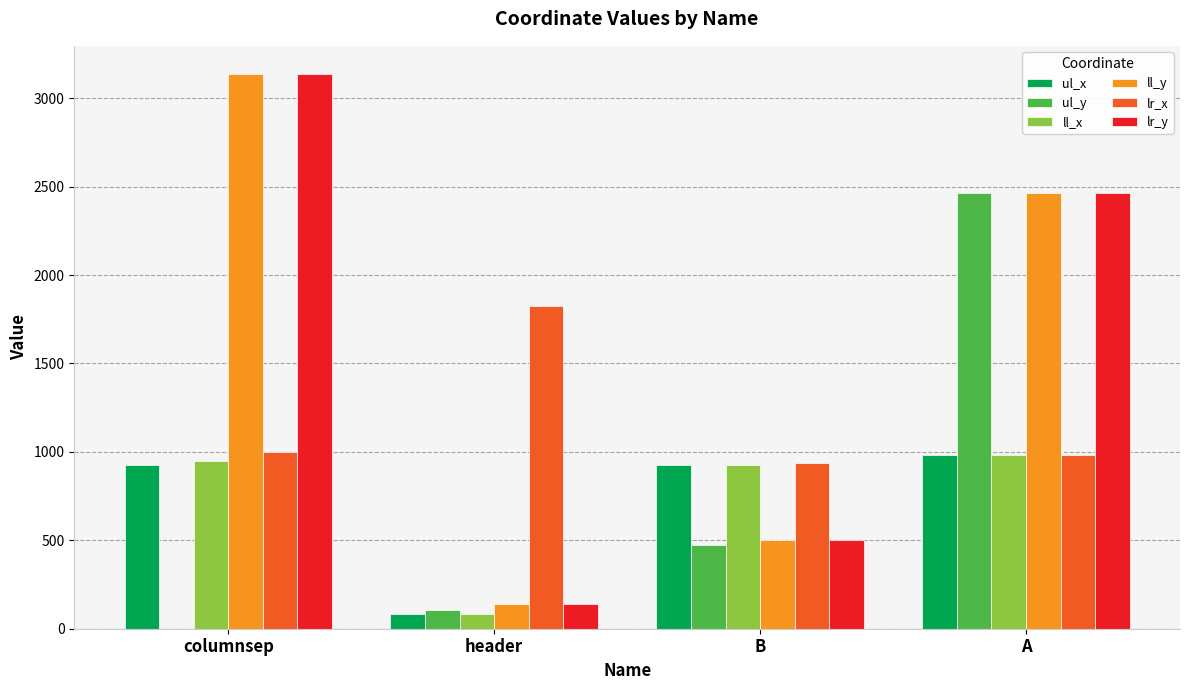

At which label is lr_y closest to 1639?

A